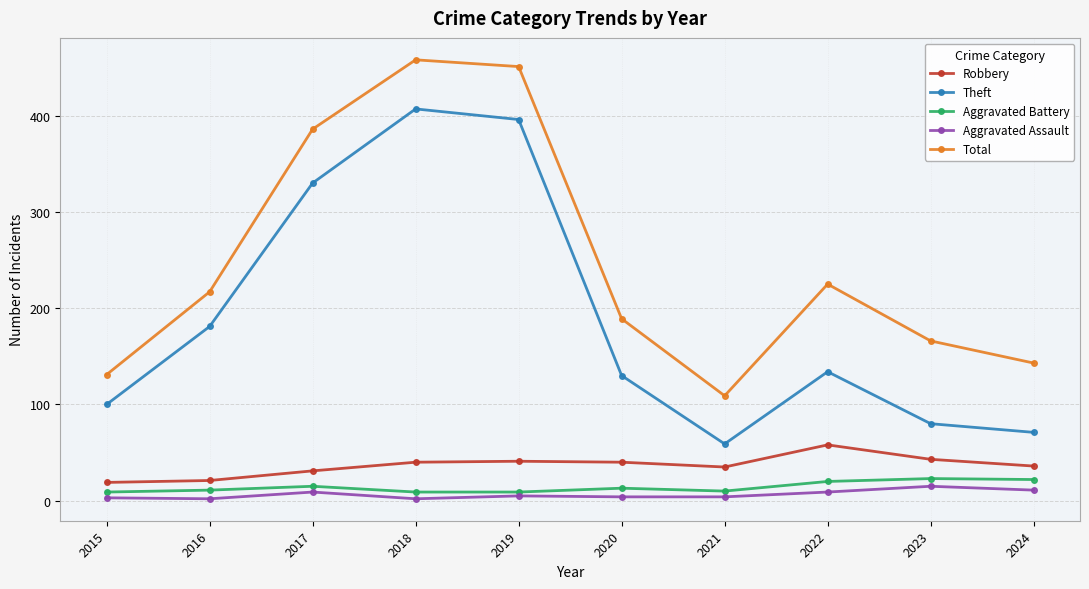

Which series has the largest total across all categories?

Total